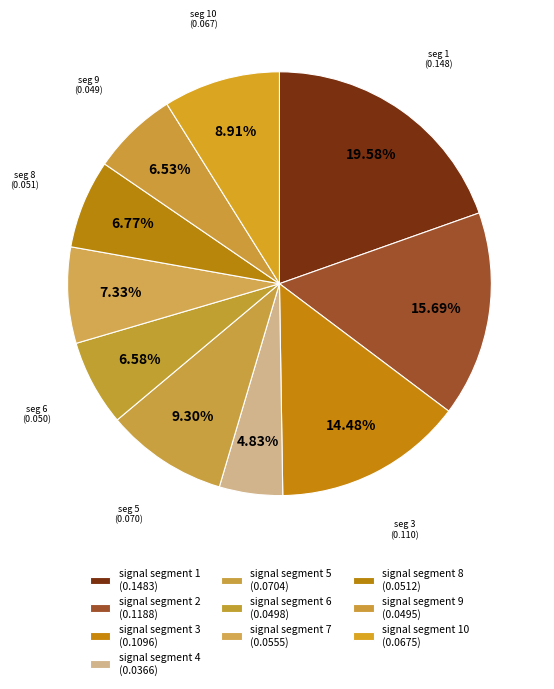

To the nearest percent, what is the difference between the largest and smallest slice percentages?

15%